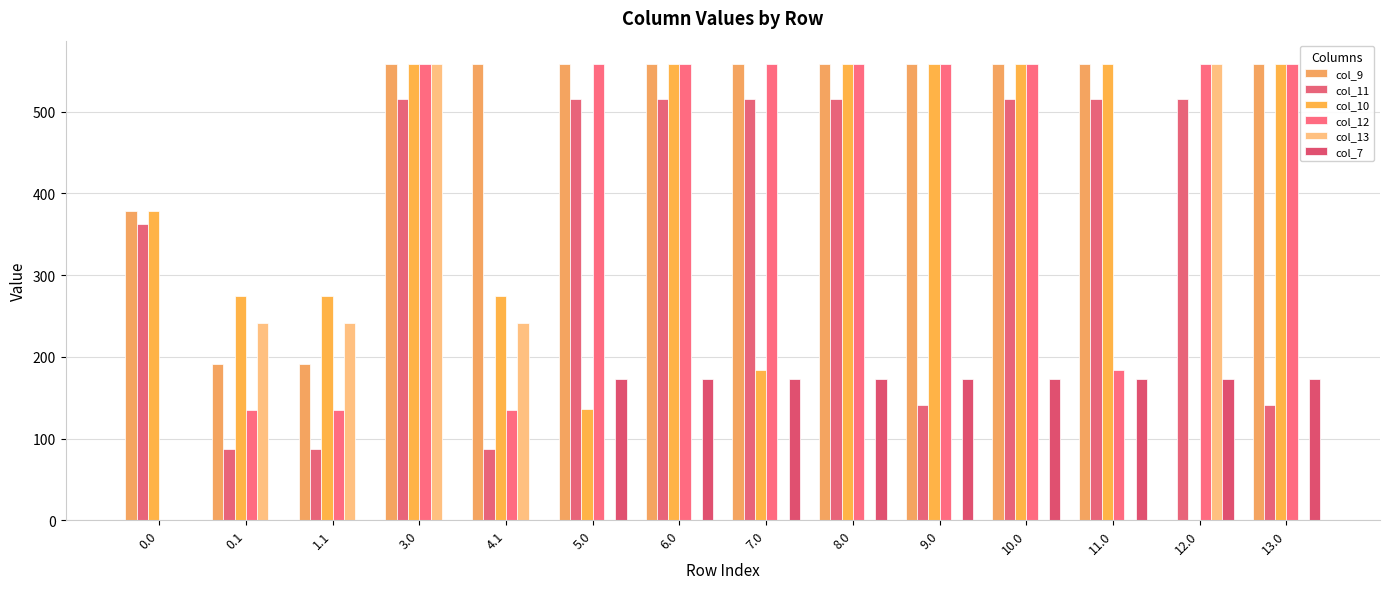

Reading left to right, transcribe all the data shown in this chart.

col_9: 378.0	191.1	191.1	559.0	559.0	559.0	559.0	559.0	559.0	559.0	559.0	559.0	0.0	559.0
col_11: 362.7	87.0	87.0	516.0	87.0	516.0	516.0	516.0	516.0	141.2	516.0	516.0	516.0	141.2
col_10: 378.0	274.1	274.1	559.0	274.1	136.4	559.0	184.1	559.0	559.0	559.0	559.0	0.0	559.0
col_12: 0.0	134.6	134.6	559.0	134.6	559.0	559.0	559.0	559.0	559.0	559.0	184.1	559.0	559.0
col_13: 0.0	241.5	241.5	559.0	241.5	0.0	0.0	0.0	0.0	0.0	0.0	0.0	559.0	0.0
col_7: 0.0	0.0	0.0	0.0	0.0	173.4	173.4	173.4	173.4	173.4	173.4	173.4	173.4	173.4